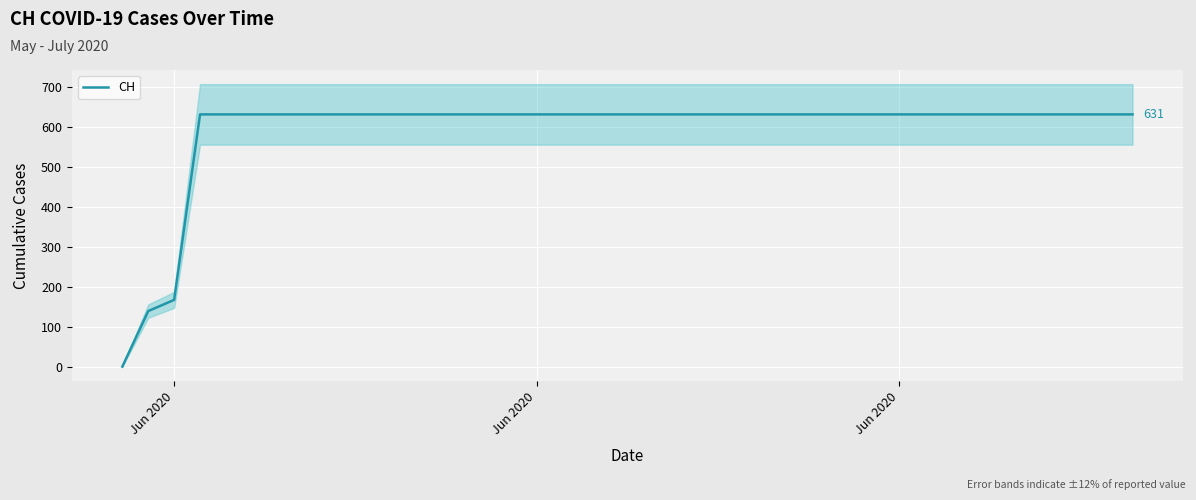

Is it true that the value at 15 is 1115?

False